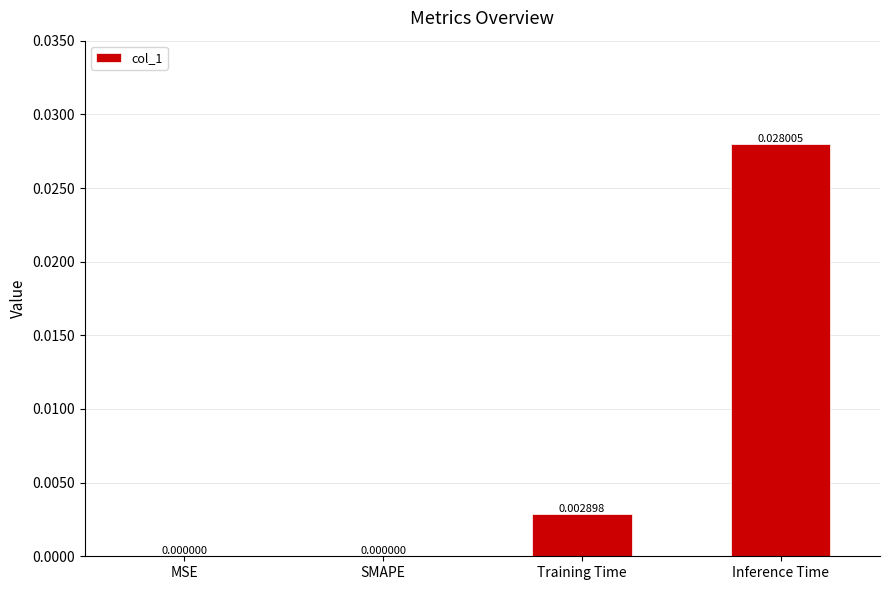

At which category does the chart reach its peak across all series?

Inference Time